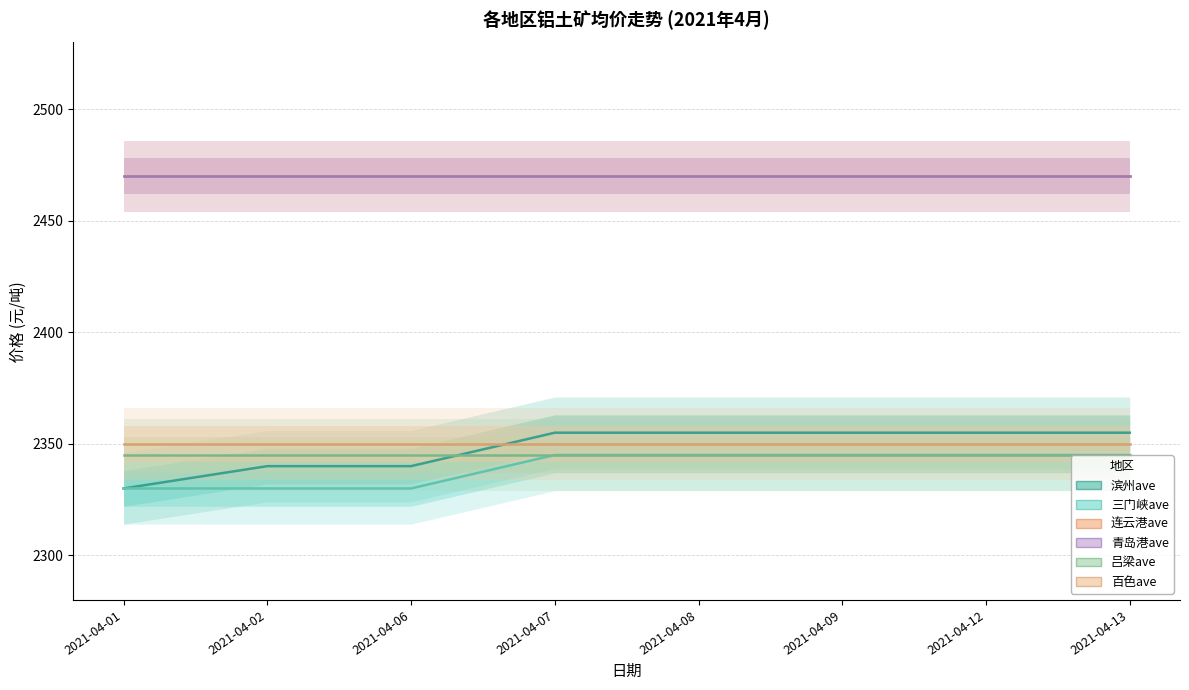

Reading right to left, transcribe all the data shown in this chart.

滨州ave: 2355	2355	2355	2355	2355	2340	2340	2330
三门峡ave: 2345	2345	2345	2345	2345	2330	2330	2330
连云港ave: 2470	2470	2470	2470	2470	2470	2470	2470
青岛港ave: 2470	2470	2470	2470	2470	2470	2470	2470
吕梁ave: 2345	2345	2345	2345	2345	2345	2345	2345
百色ave: 2350	2350	2350	2350	2350	2350	2350	2350